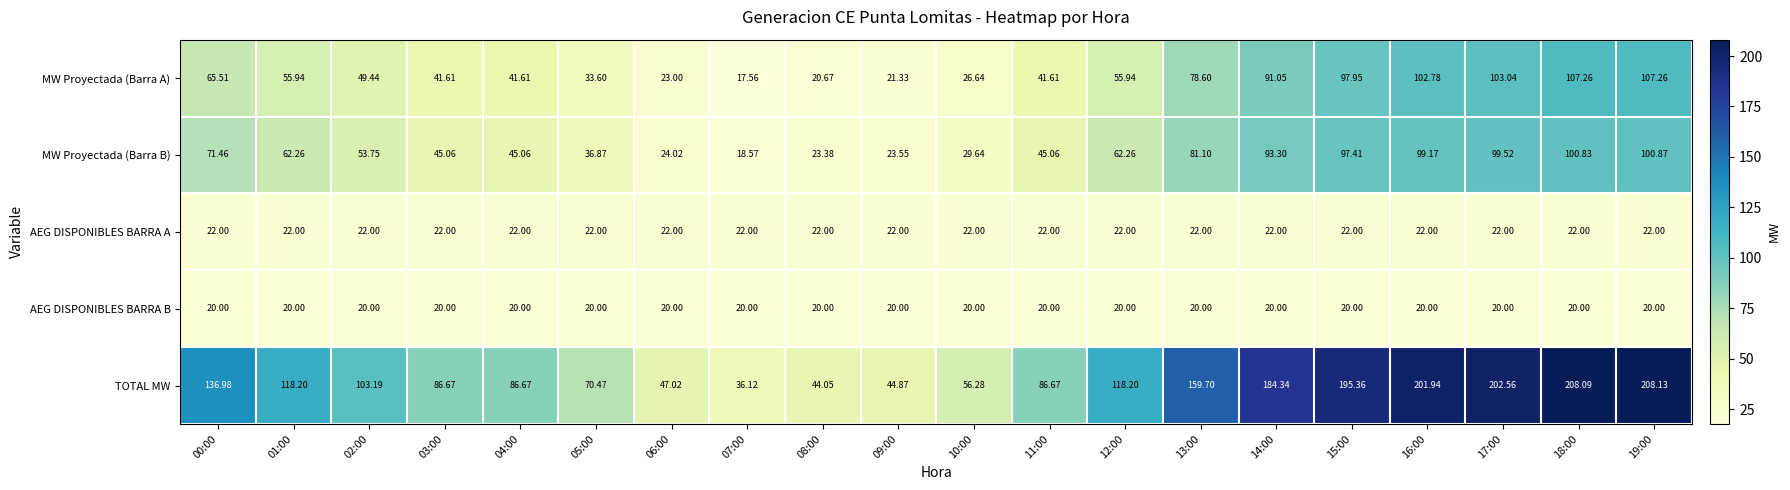

Rank the series at 04:00 from lowest to highest value.

AEG DISPONIBLES BARRA B, AEG DISPONIBLES BARRA A, MW Proyectada (Barra A), MW Proyectada (Barra B), TOTAL MW